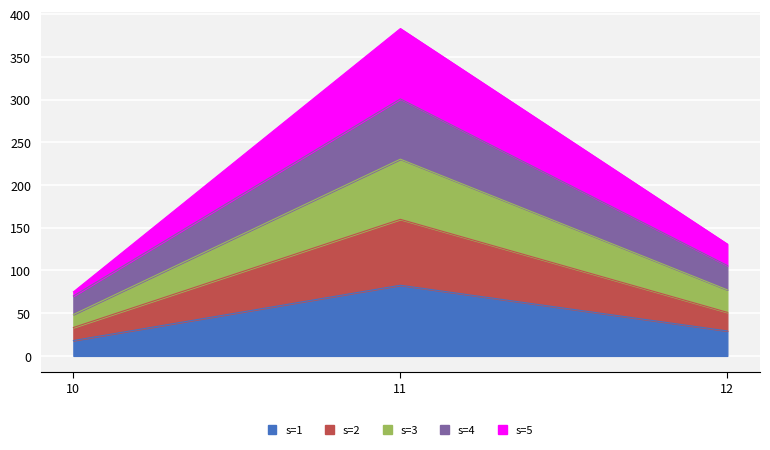

How many data points does each series have?

3